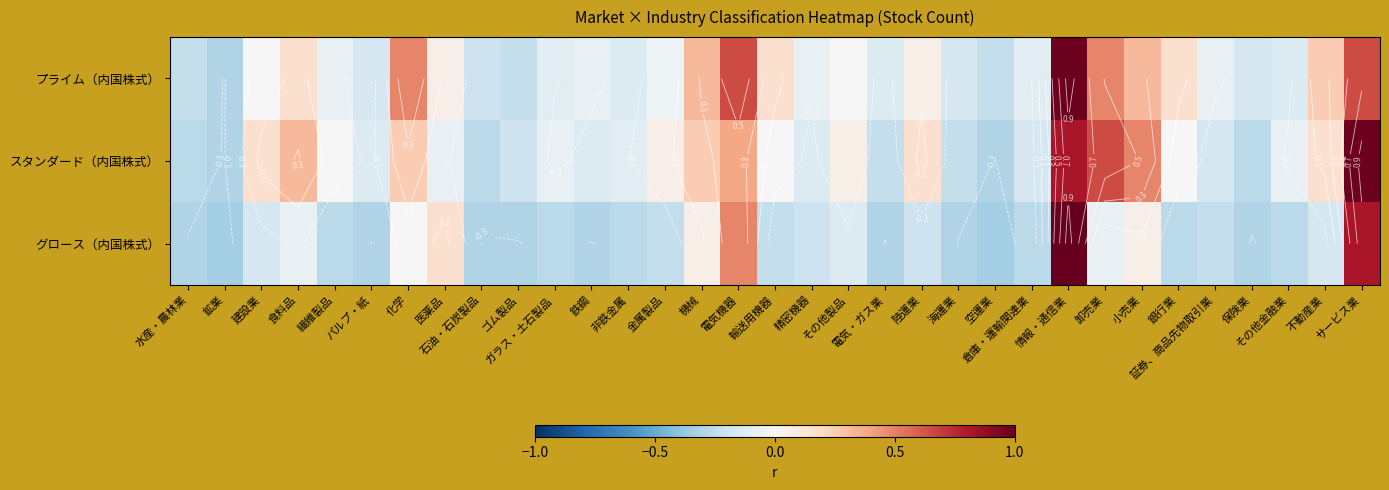

True or false: スタンダード（内国株式） has a value of -0.1 at 医薬品.

True